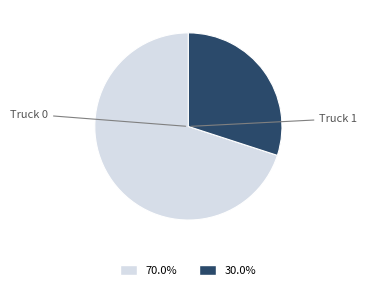

Which slice is the smallest?

Truck 1